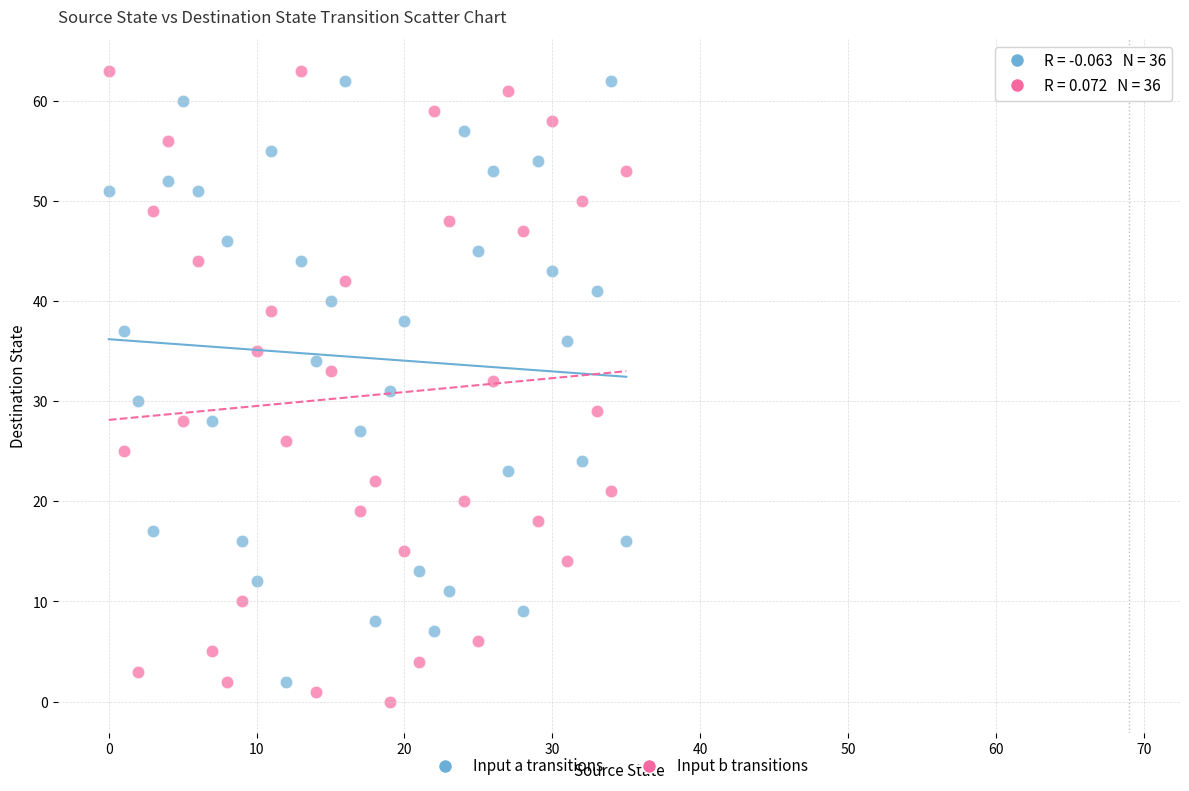

Across all data points, what is the range of Y values (max minus min)?

63